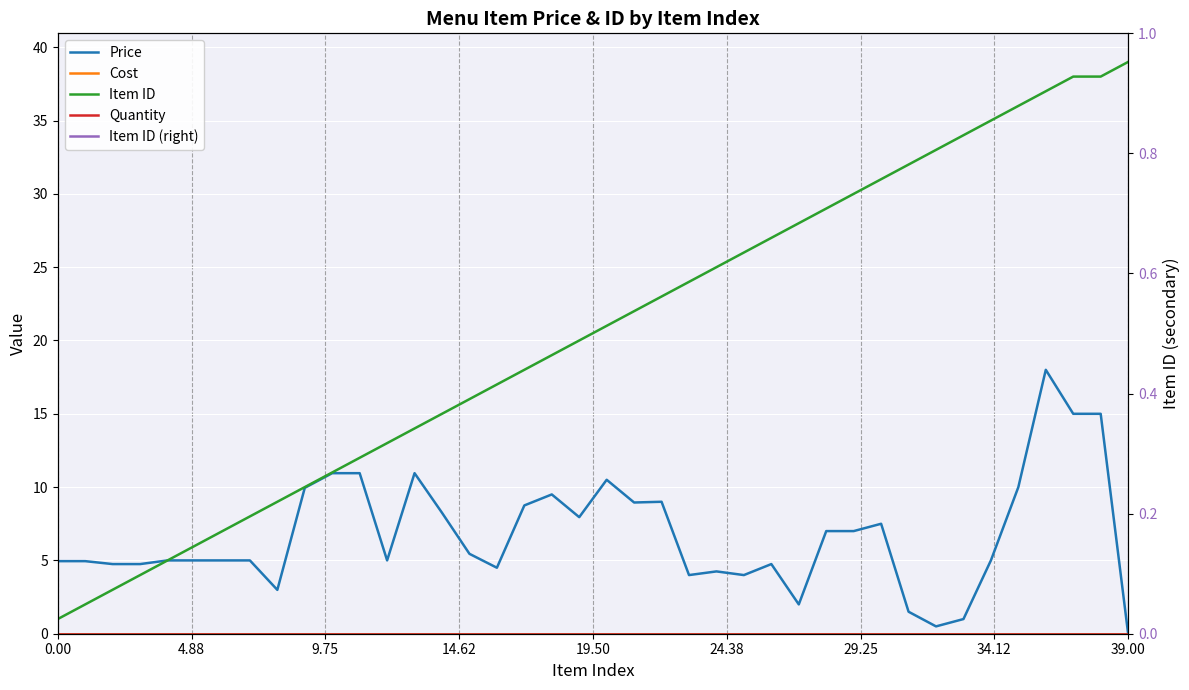

True or false: Item ID and Cost intersect in this chart.

False